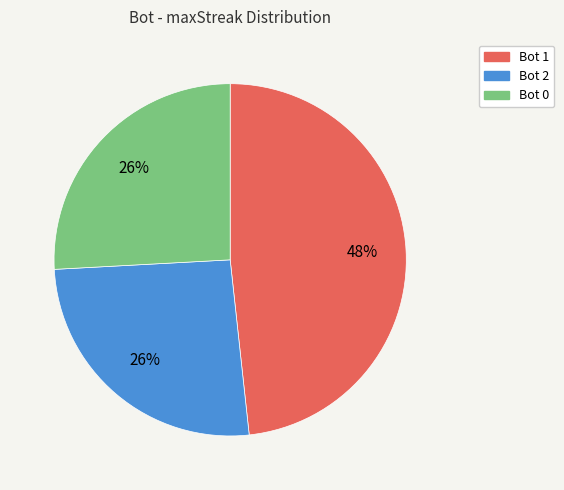

The Bot 2 slice represents 26% of the pie. True or false?

True